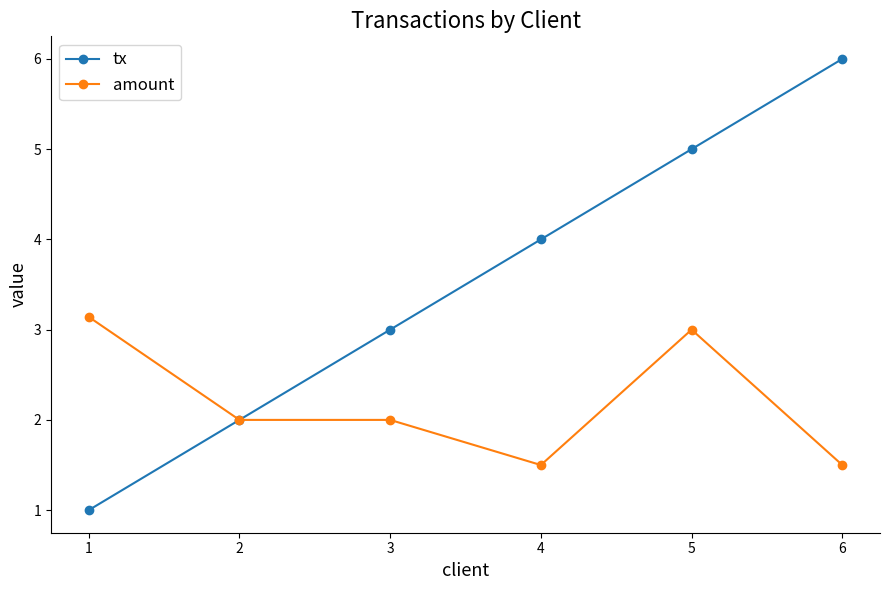

Count the number of data series in this chart.

2